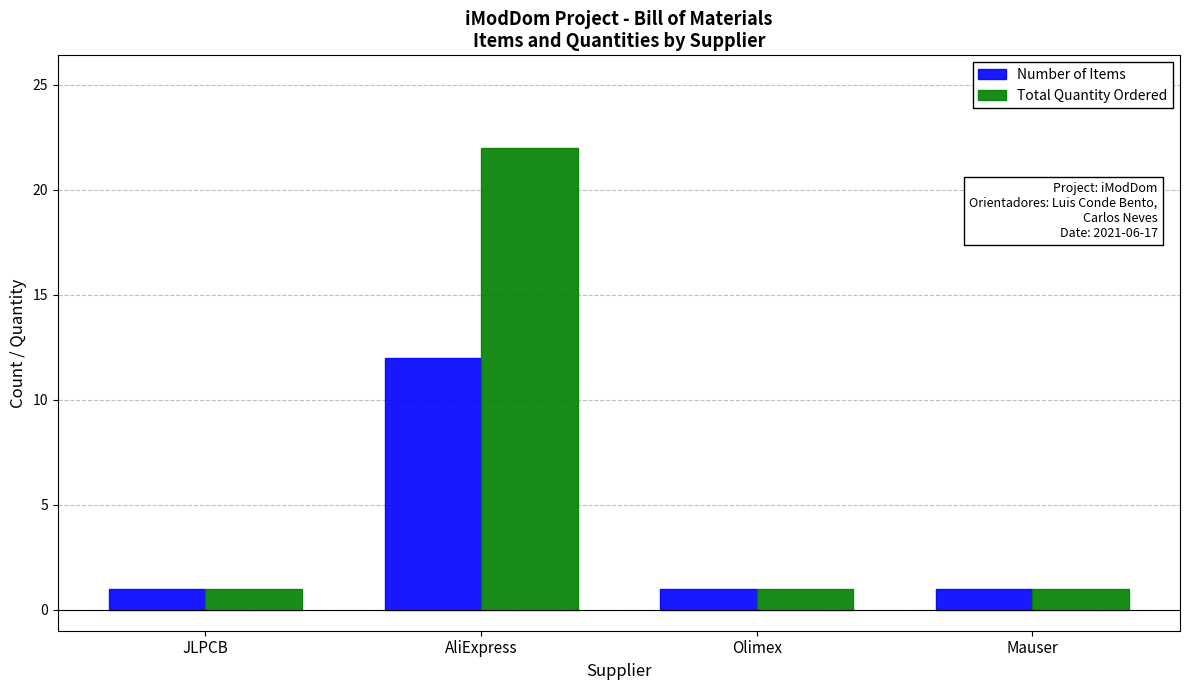

List the series in order of their overall mean, lowest first.

Number of Items, Total Quantity Ordered